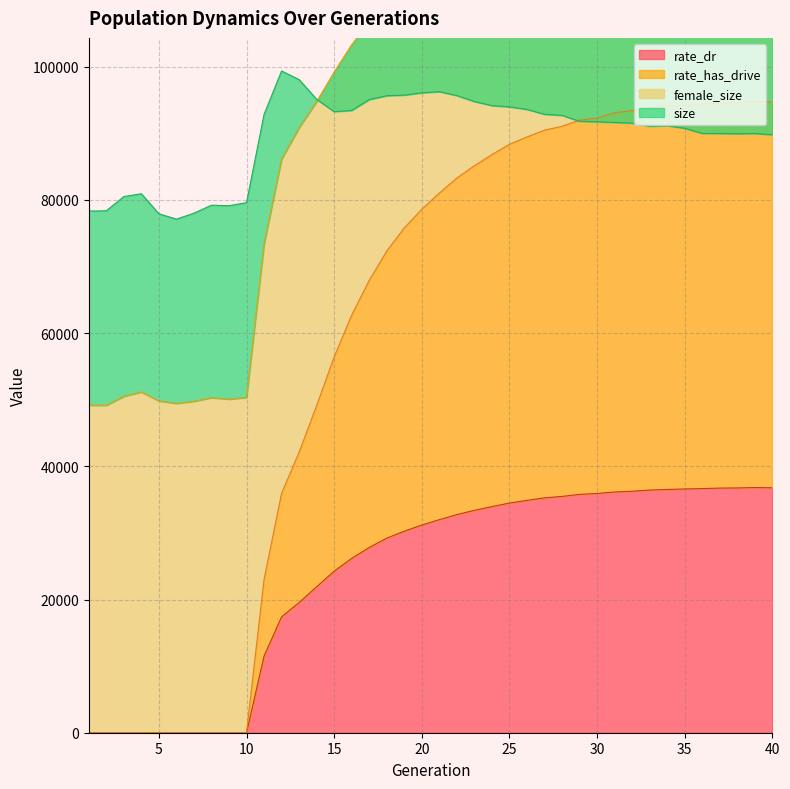

What is the maximum value for rate_dr?

36819.6